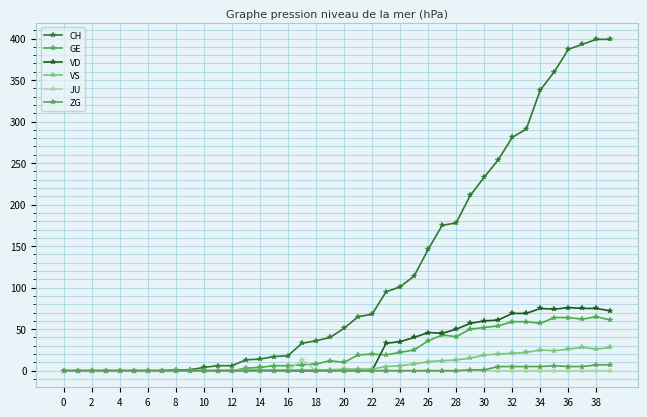

How many data points does each series have?

40